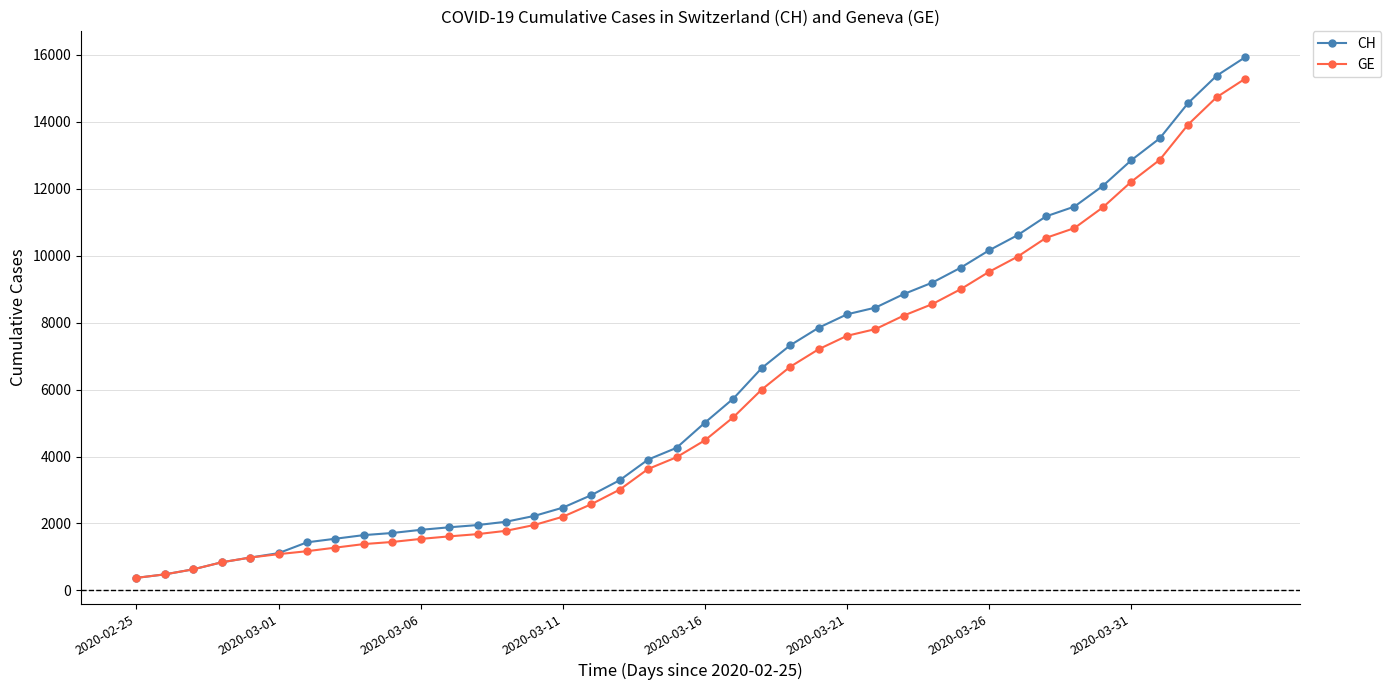

What is the value of the CH point at the 38th from the left?

14561